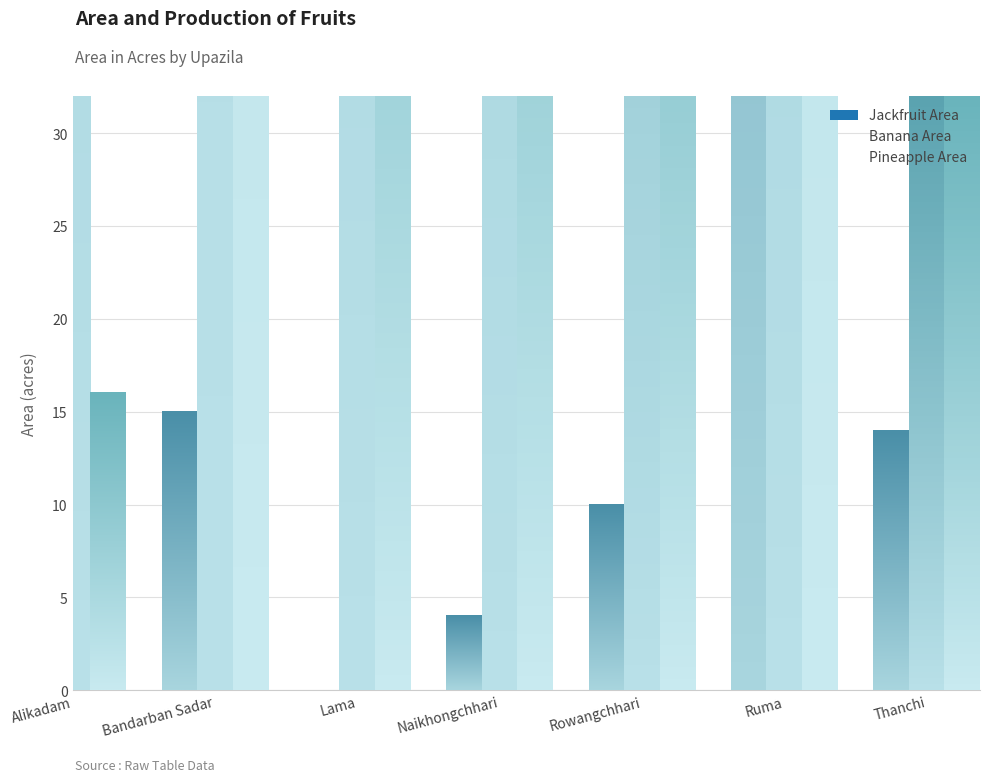

How many groups of bars are there?

7